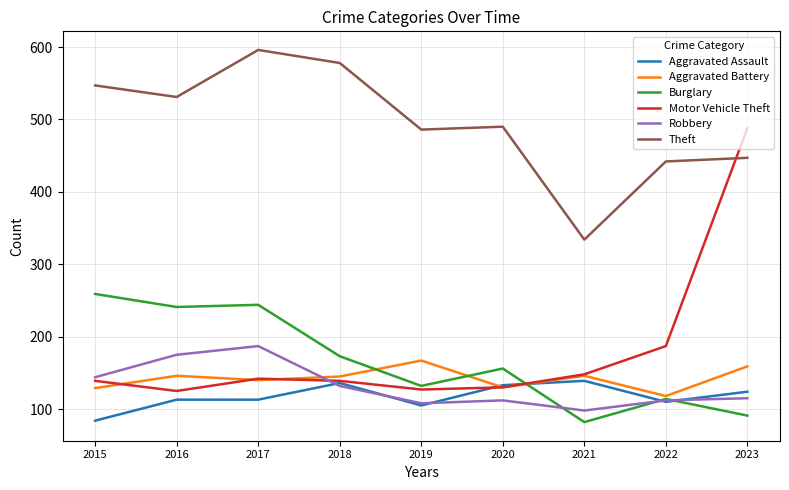

What is the total value across all series at 2020?

1151